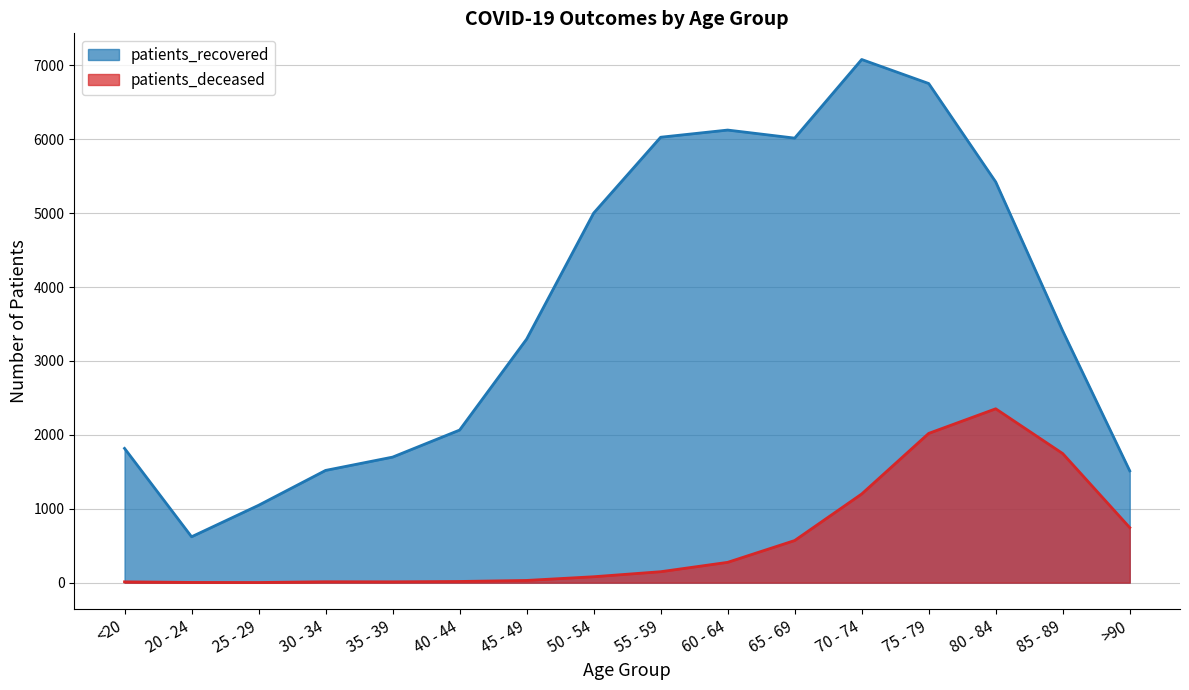

Which series has the widest spread of values?

patients_recovered